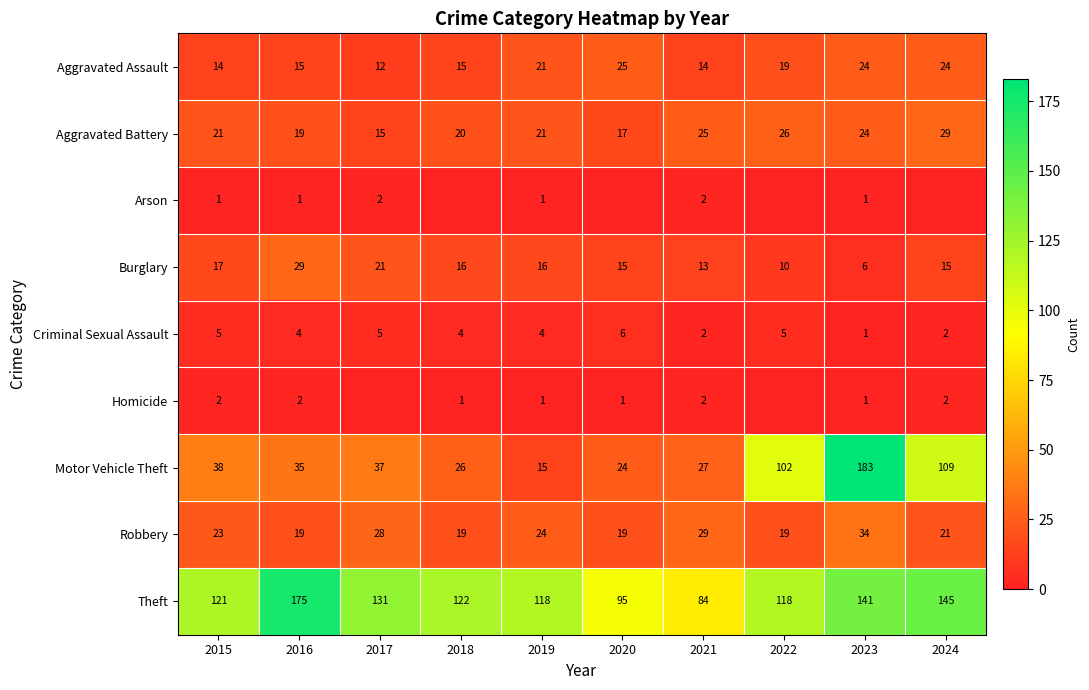

Between 2017 and 2020, which is larger?

2020